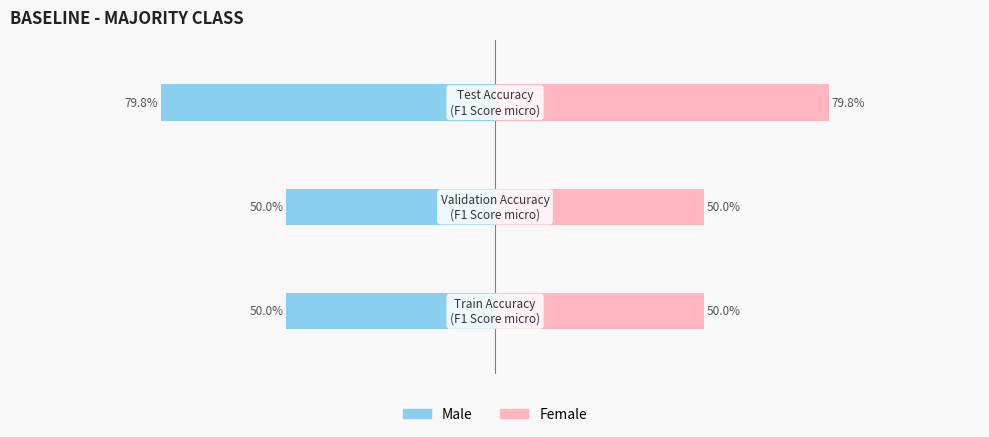

What are all the series names shown in the legend?

Male, Female